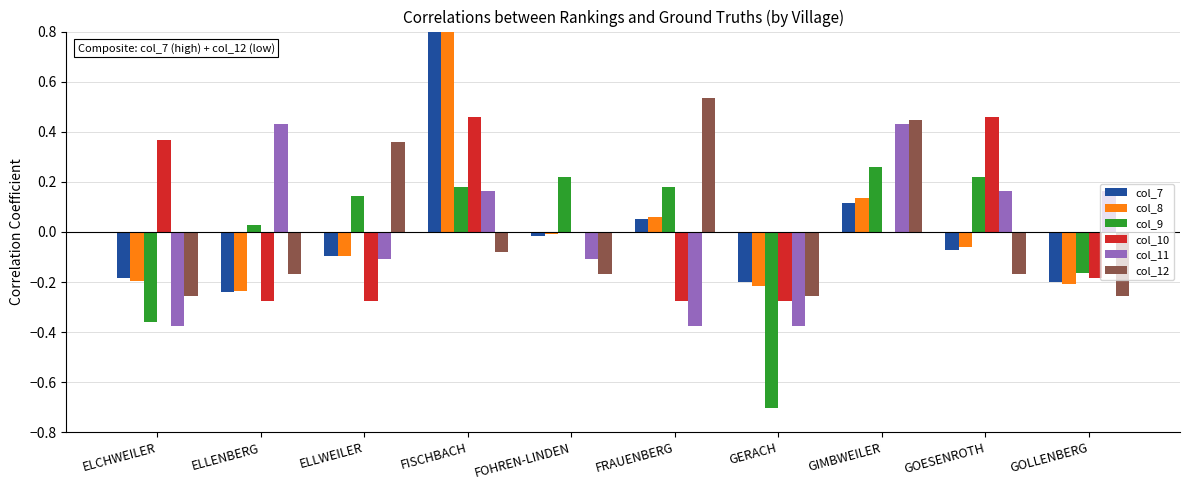

Which series has the largest total across all categories?

col_9